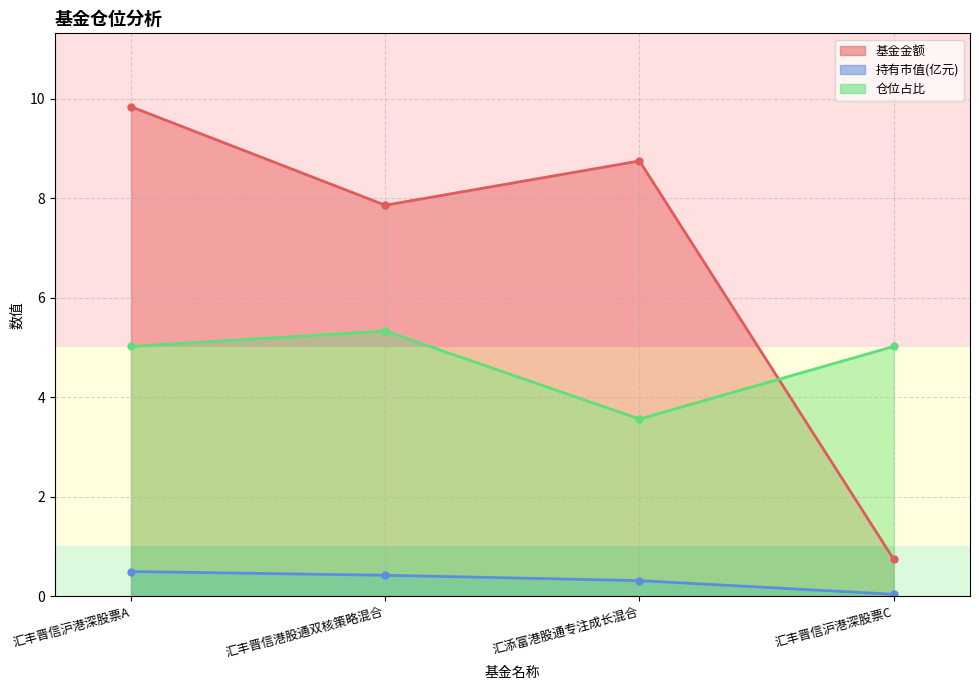

The 持有市值(亿元) series shows 0.5 at 汇丰晋信沪港深股票A. True or false?

True